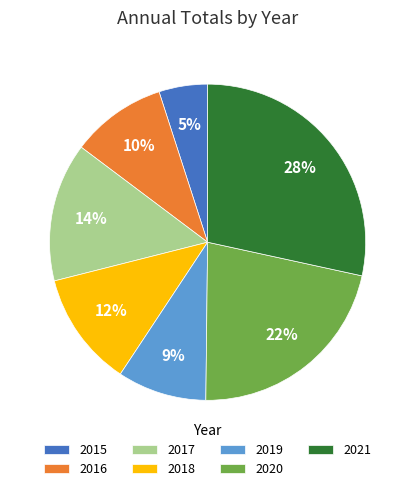

Between 2019 and 2021, which is larger?

2021